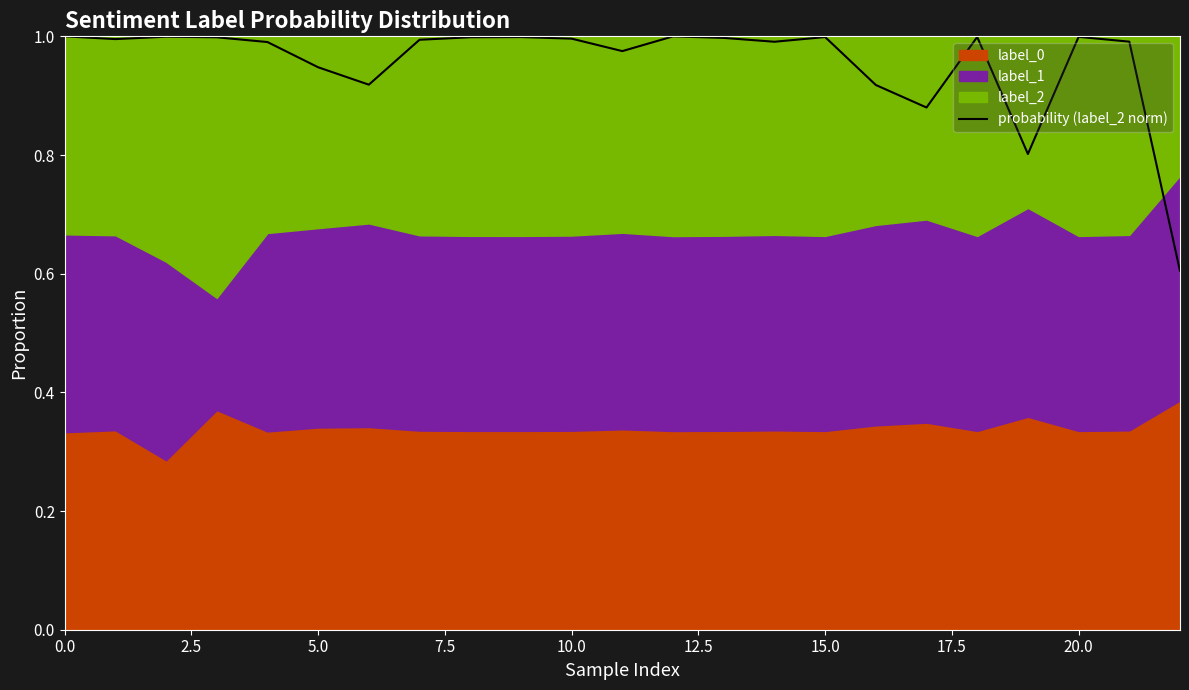

At which label is the value closest to 0?

22